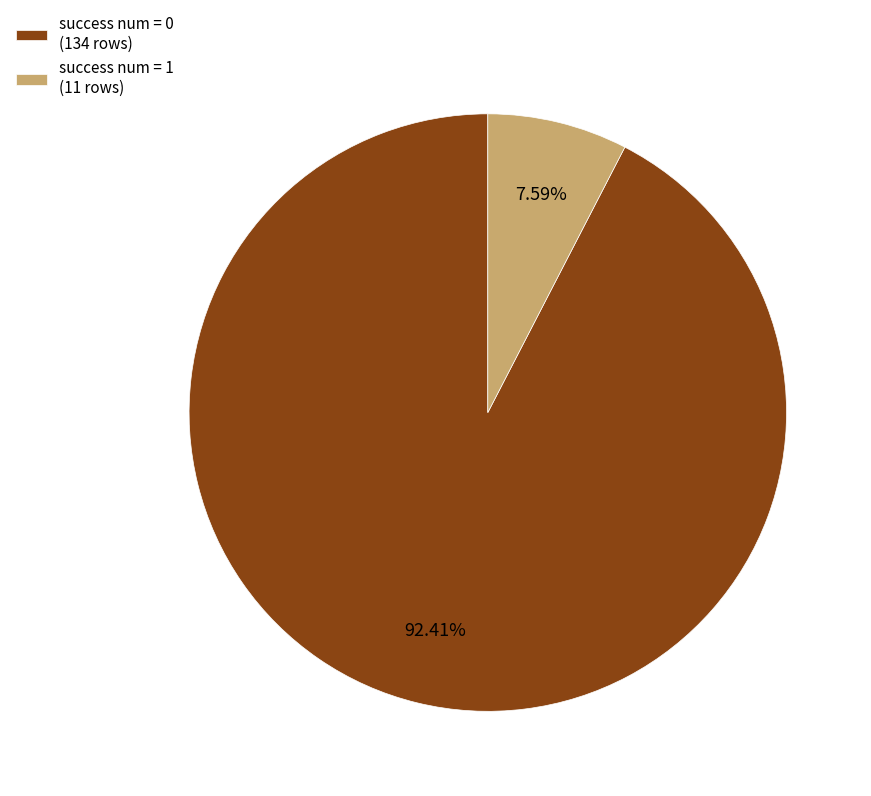

How many segments does this pie chart have?

2